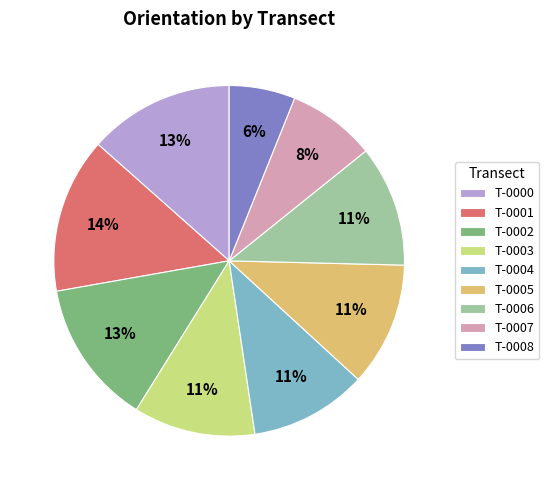

The T-0005 slice represents 22% of the pie. True or false?

False